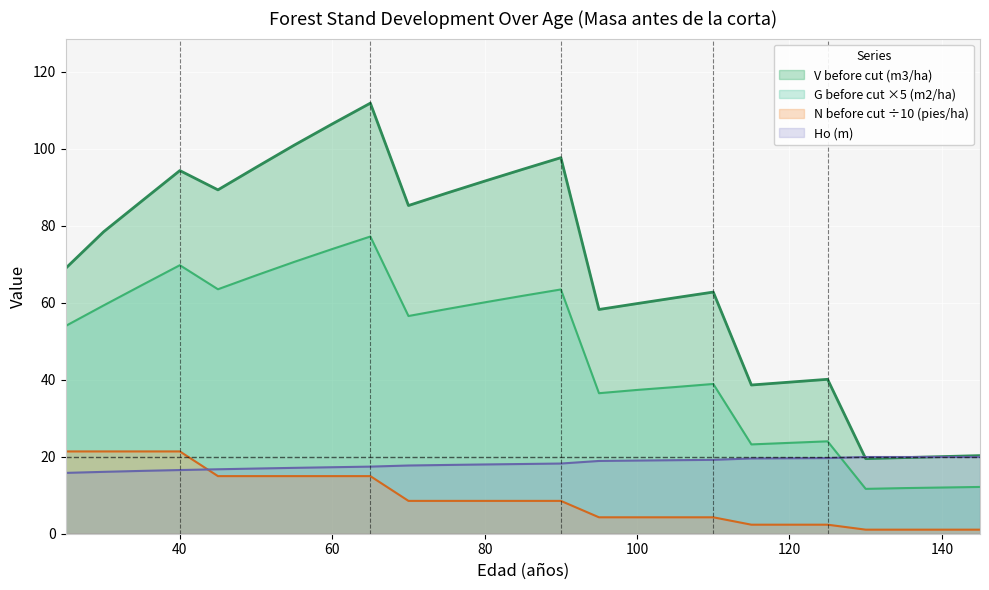

Which series ends up on top after the final intersection of Ho (m) and N before cut (pies/ha)?

Ho (m)